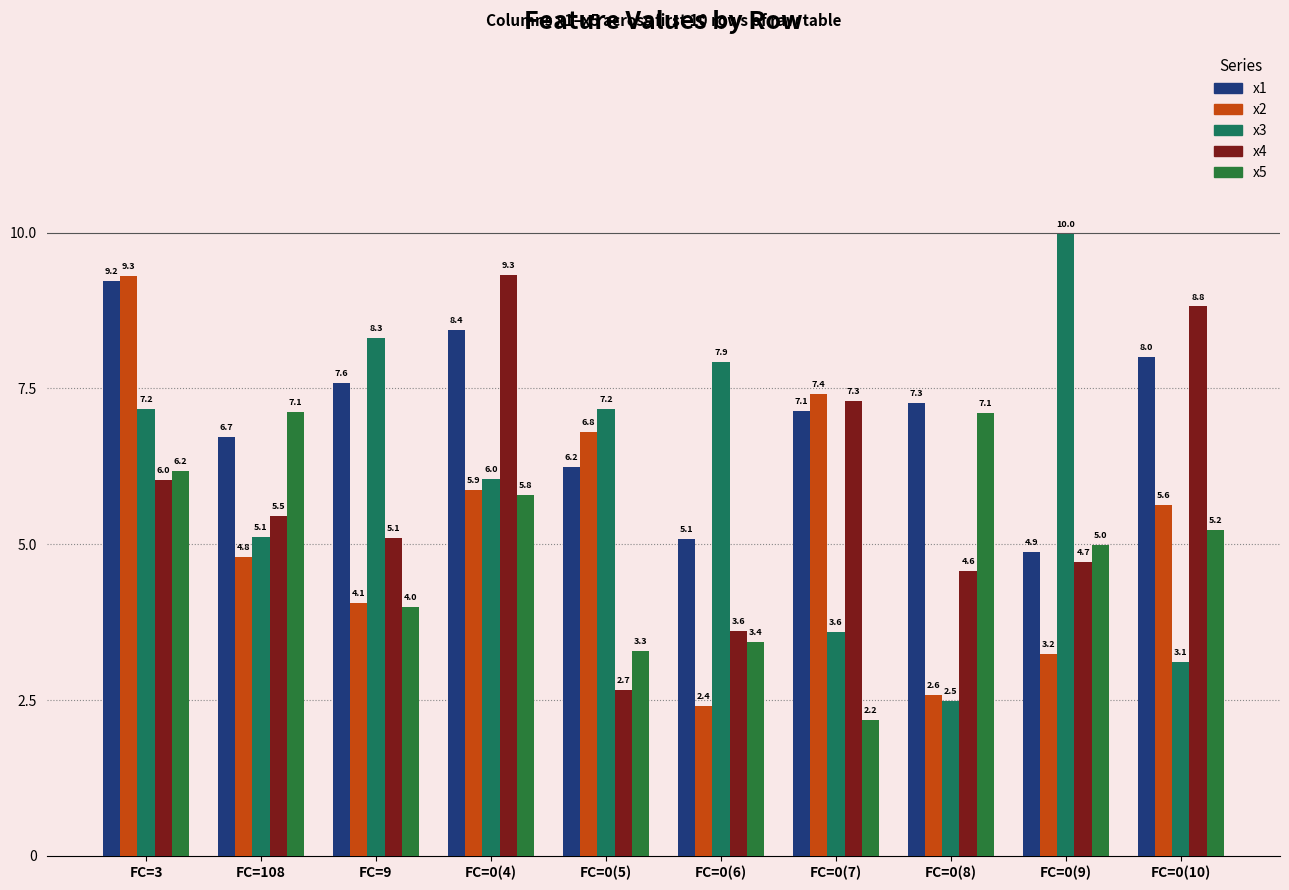

Is the value of x2 at FC=0(9) greater than the value of x1 at FC=3?

No